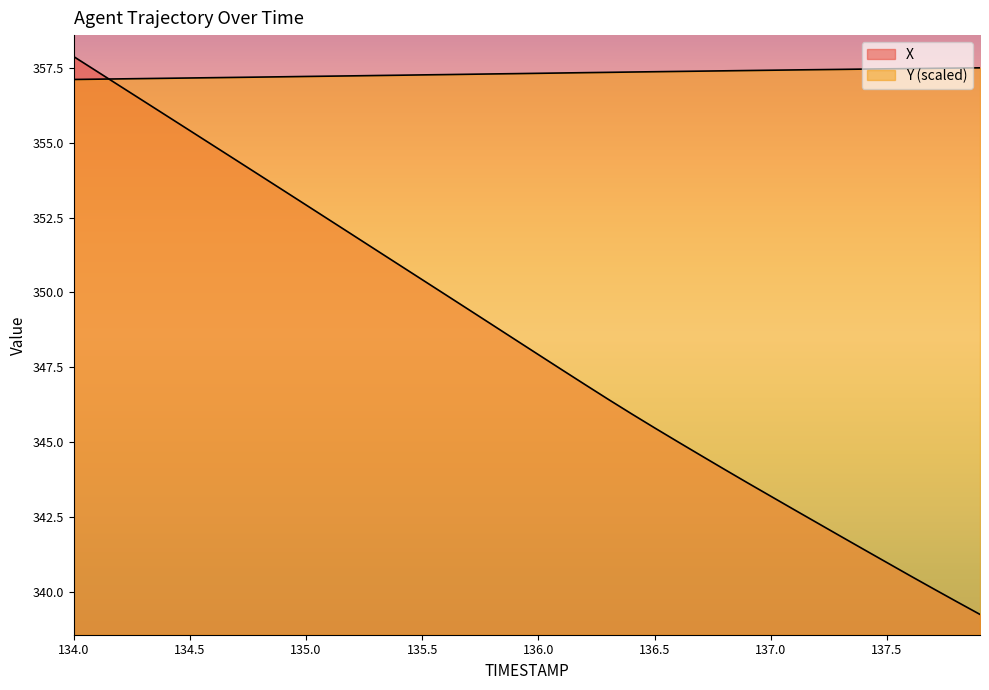

What is the minimum value for Y?

357.1